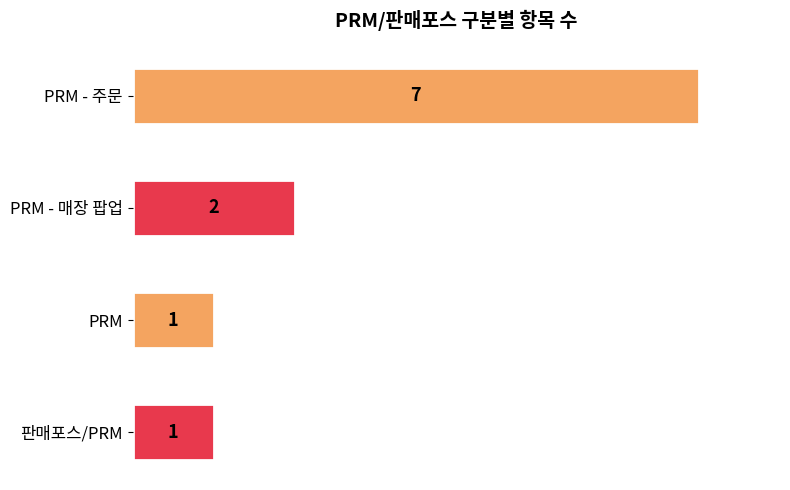

Does the chart contain stacked bars?

No